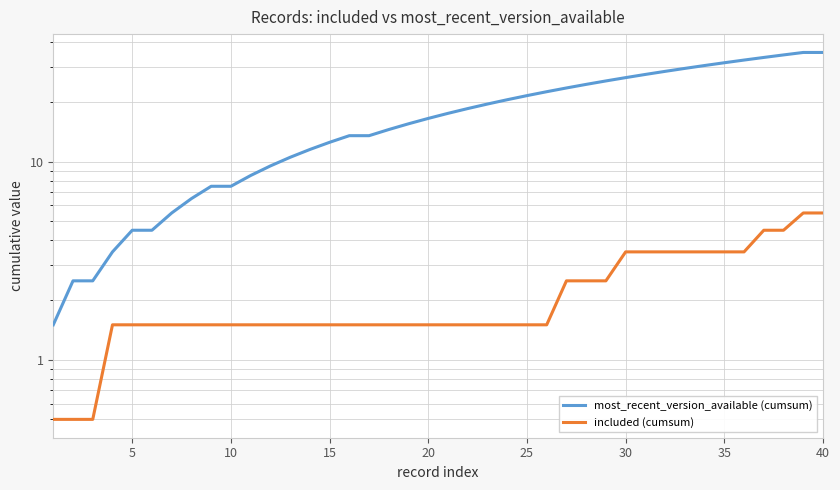

What is the difference between the highest and lowest values at 31?

25.0